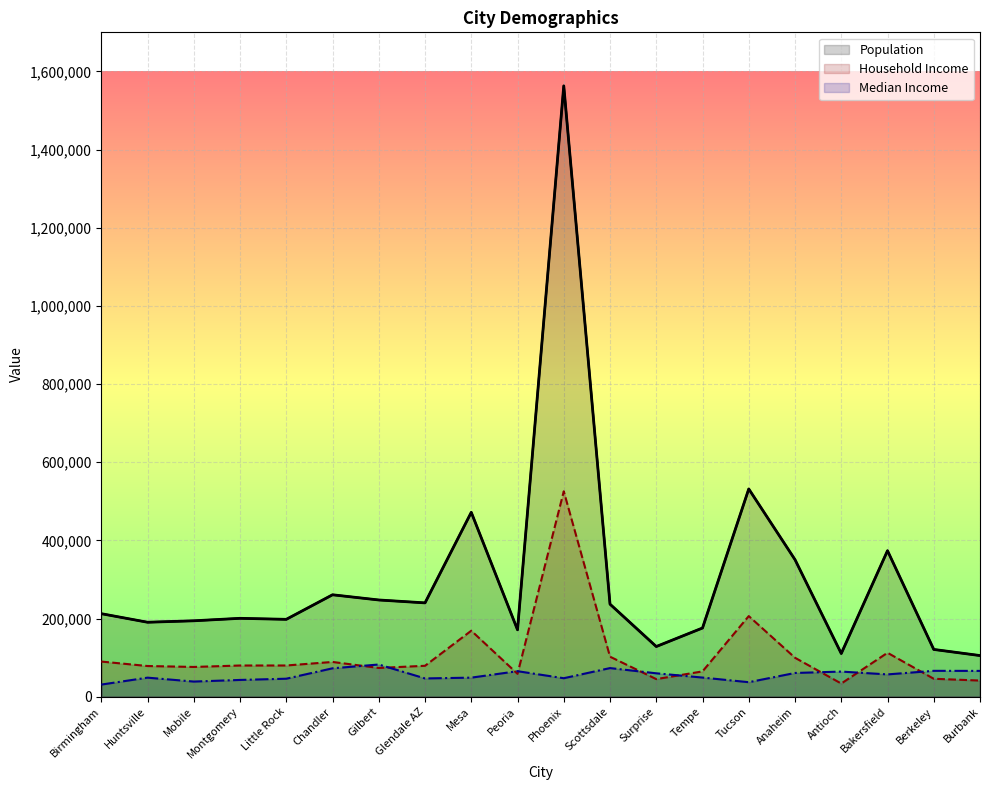

In Population, how many points are lower than both neighbors (excluding endpoints)?

6